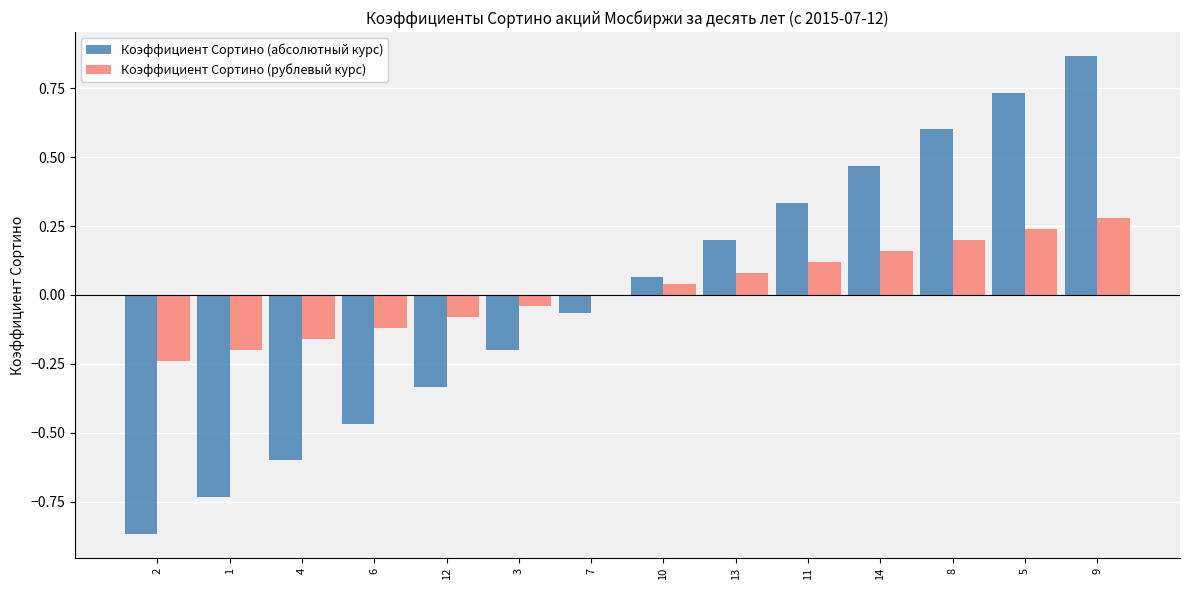

What is the spread (max minus min) of values at 8?

0.4